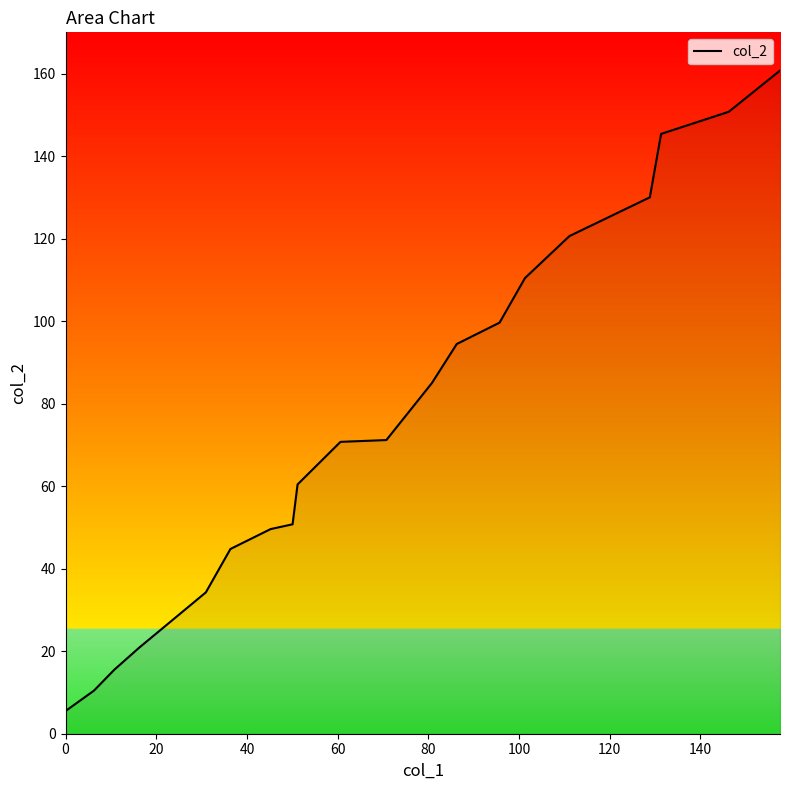

What is the difference between the maximum and minimum values?

155.2